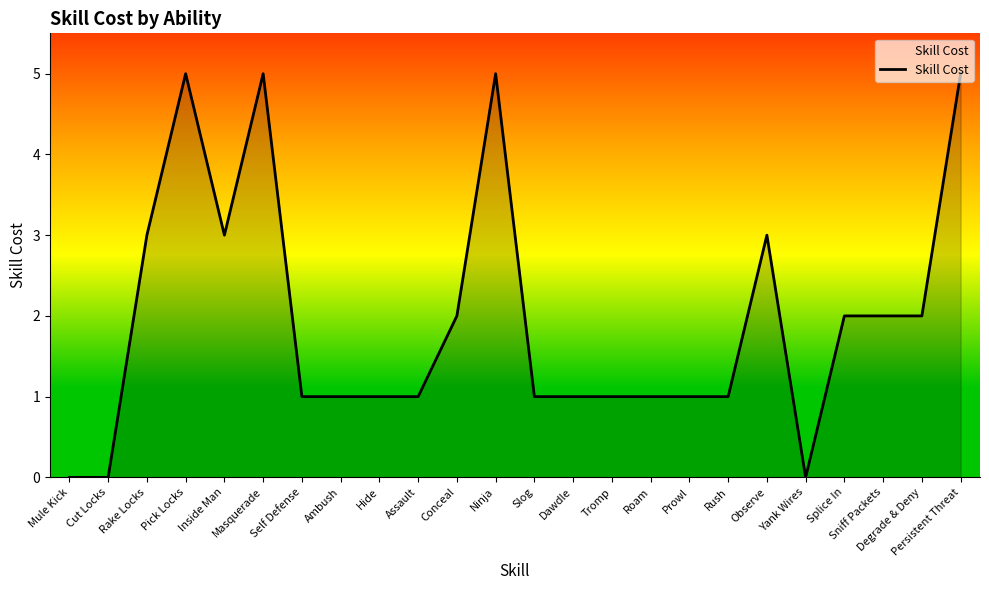

Is it true that the value at Self Defense is 0?

False